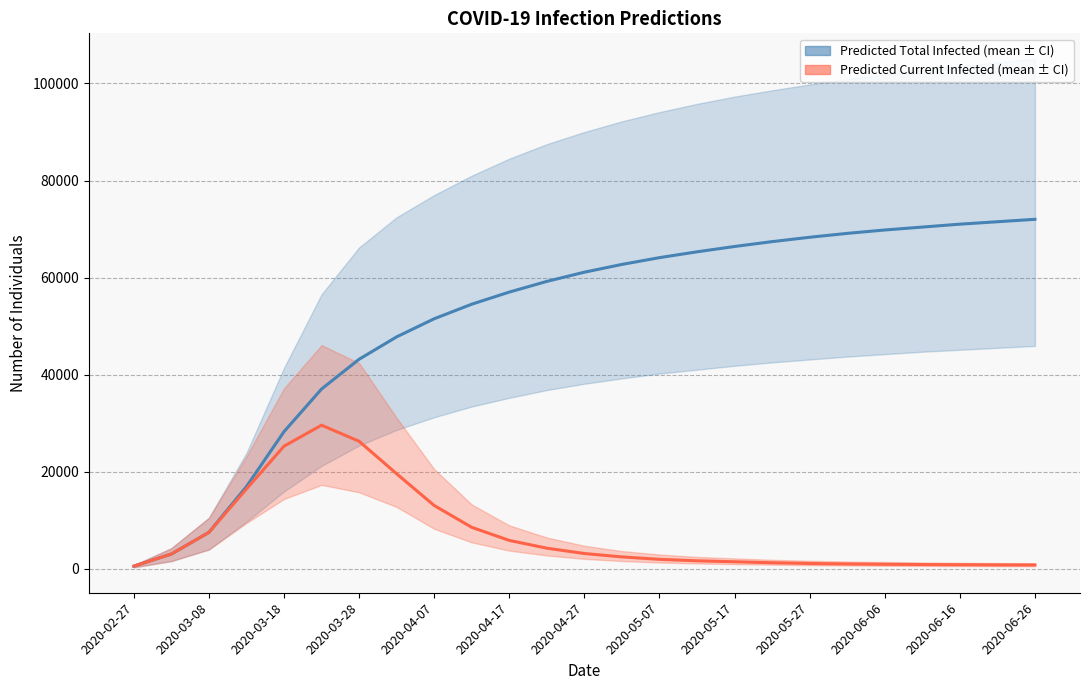

Which series has the largest range (max minus min)?

predicted_total_infected_mean